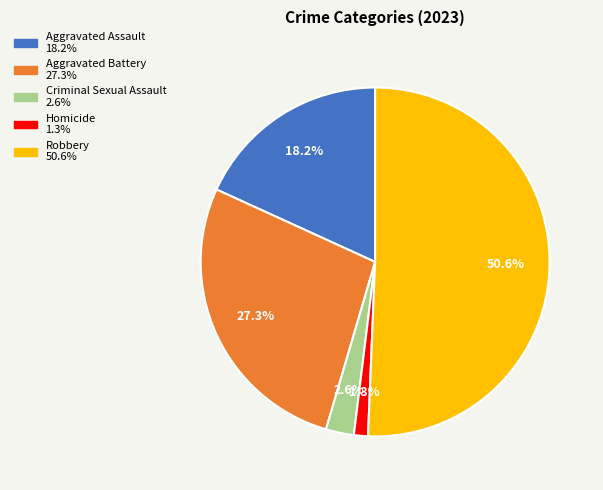

Which slice is the smallest?

Homicide